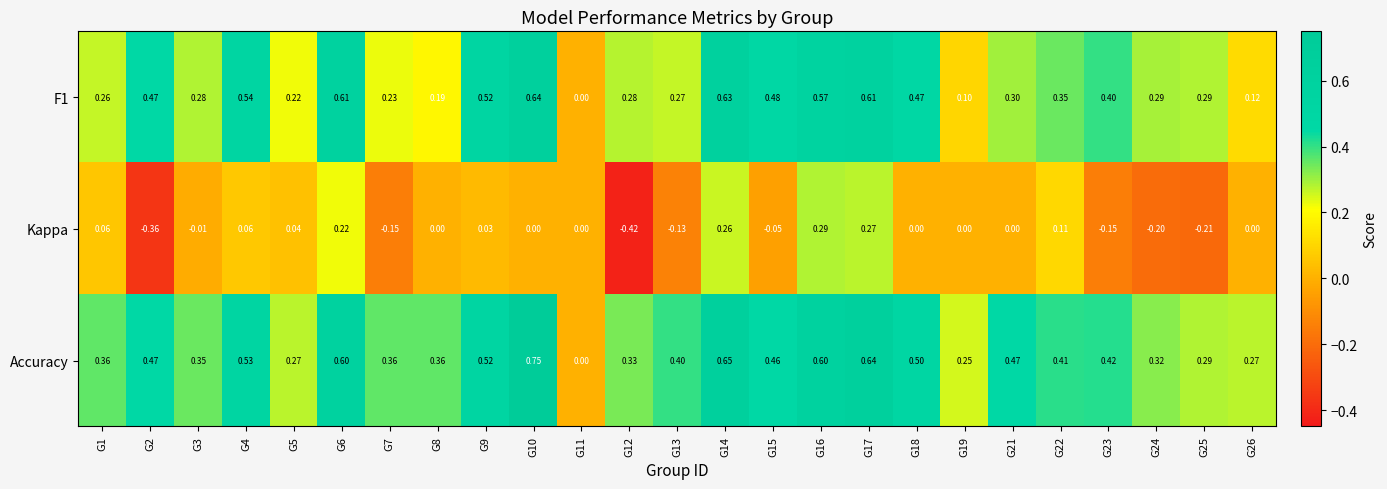

Is the value of Accuracy at G18 greater than the value of F1 at G24?

Yes